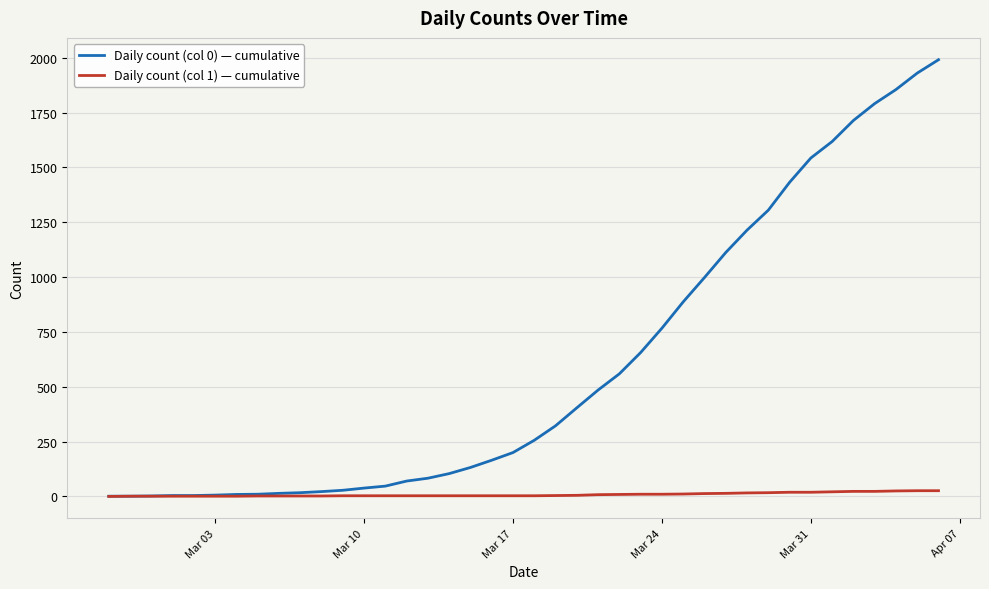

Which series has the largest total across all categories?

Daily count (col 0) — cumulative